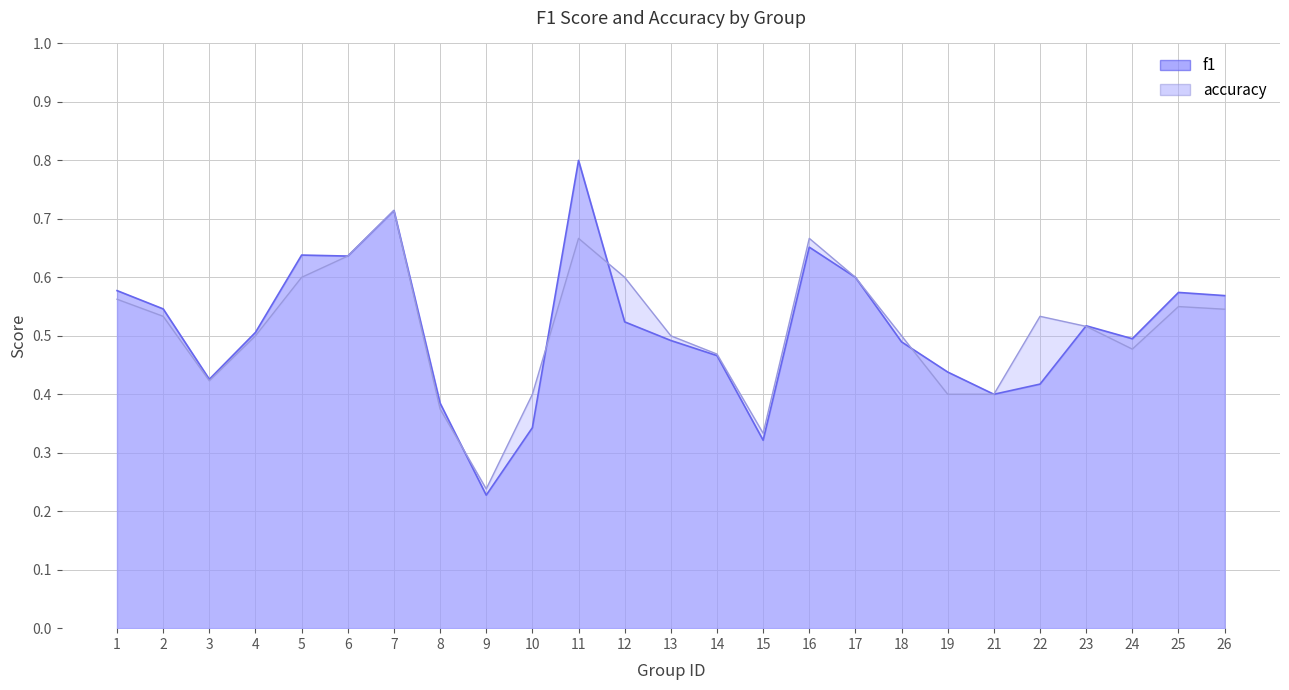

Between 22 and 23, which is larger?

23